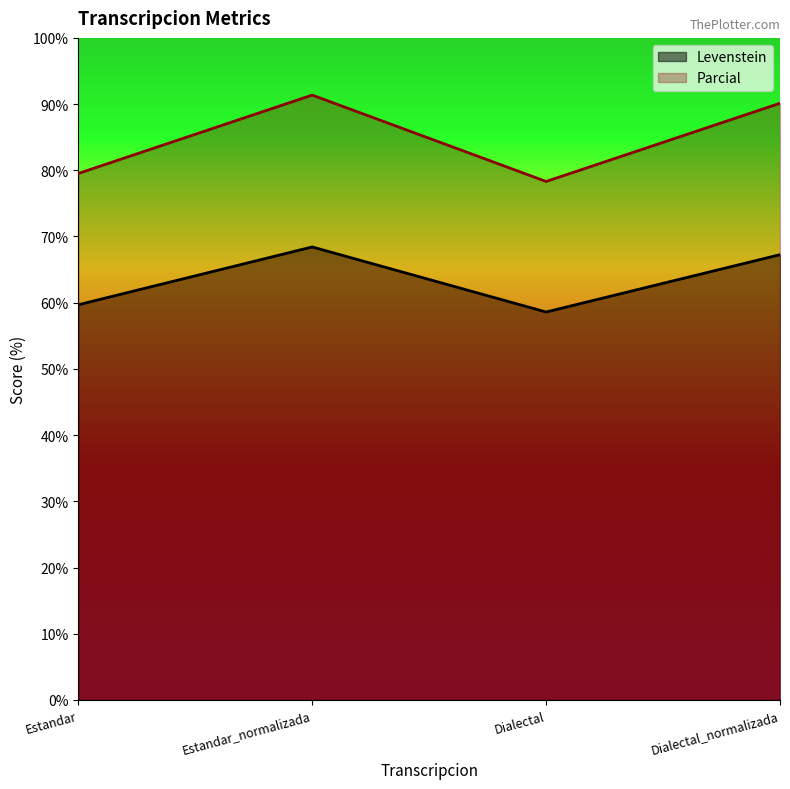

List the labels in order of Parcial value, smallest first.

Dialectal, Estandar, Dialectal_normalizada, Estandar_normalizada